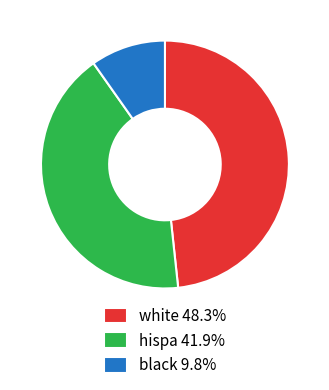

Is there any slice that represents more than half of the pie?

No